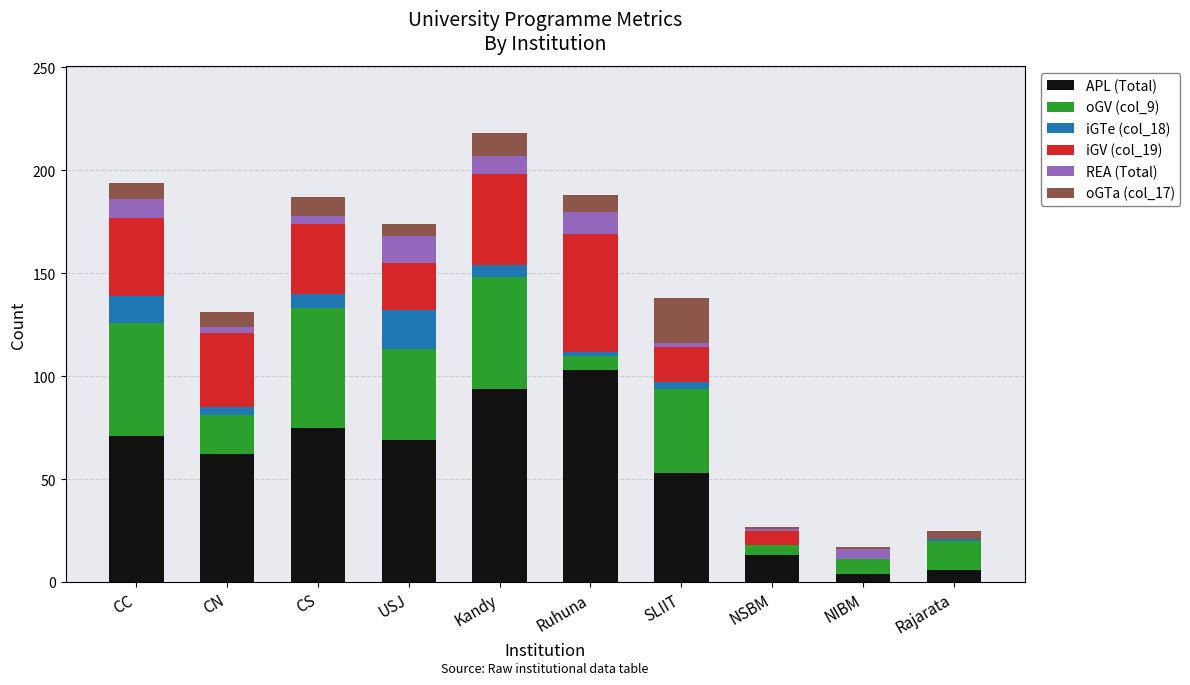

Is it true that APL (Total) equals 111 at CN?

False